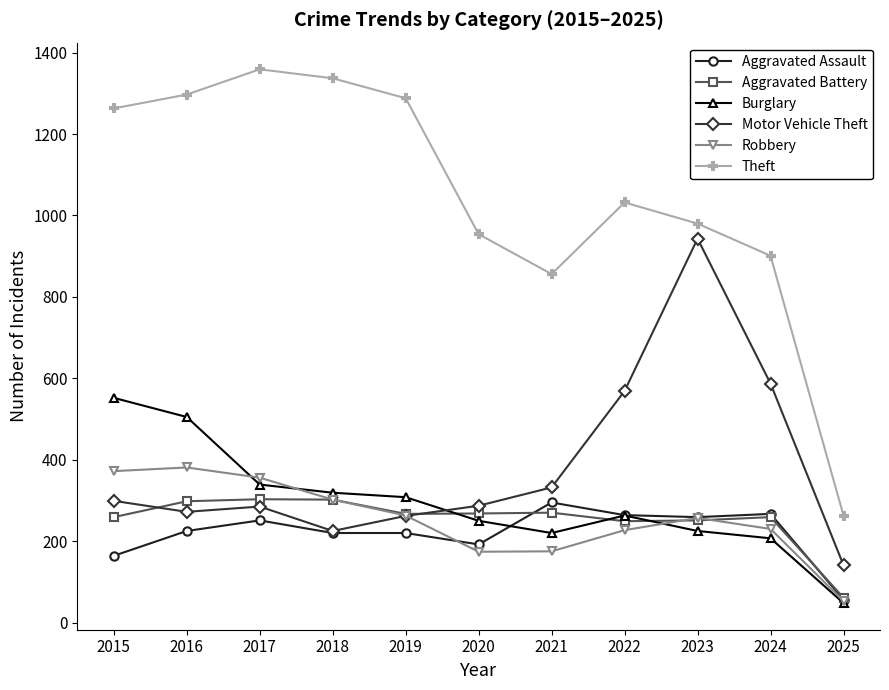

True or false: Aggravated Battery has more than 2 interior local peaks.

True